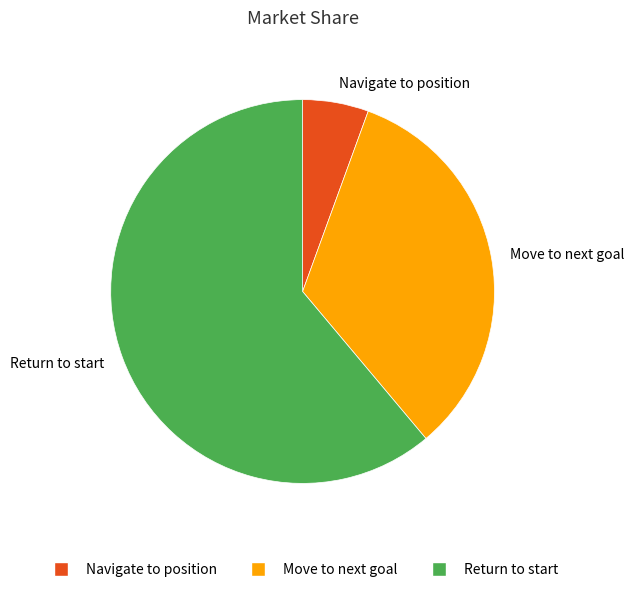

Which slice is the largest?

Return to start